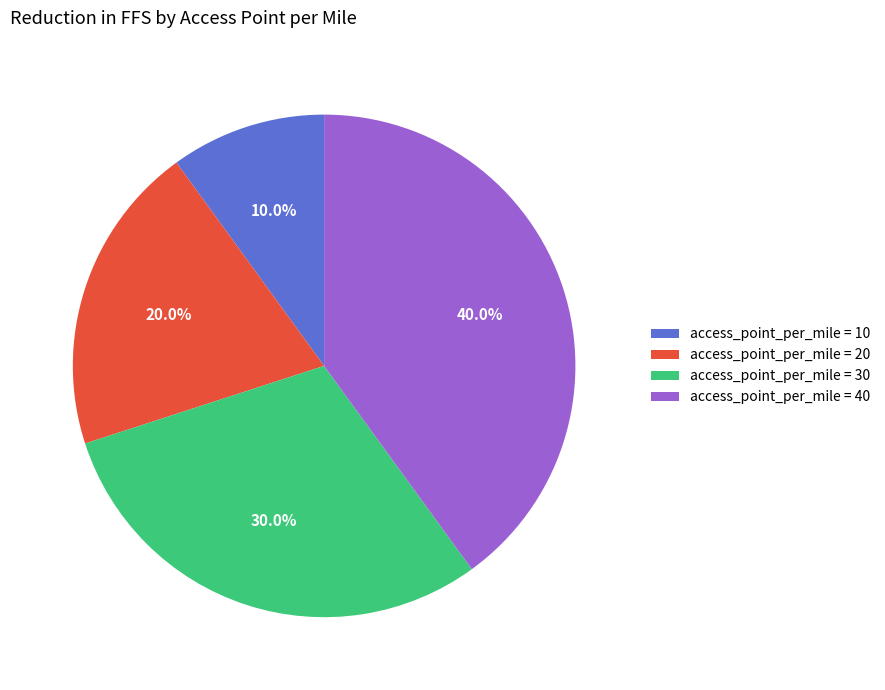

How much of the chart is everything except access_point_per_mile = 20?

80.0%